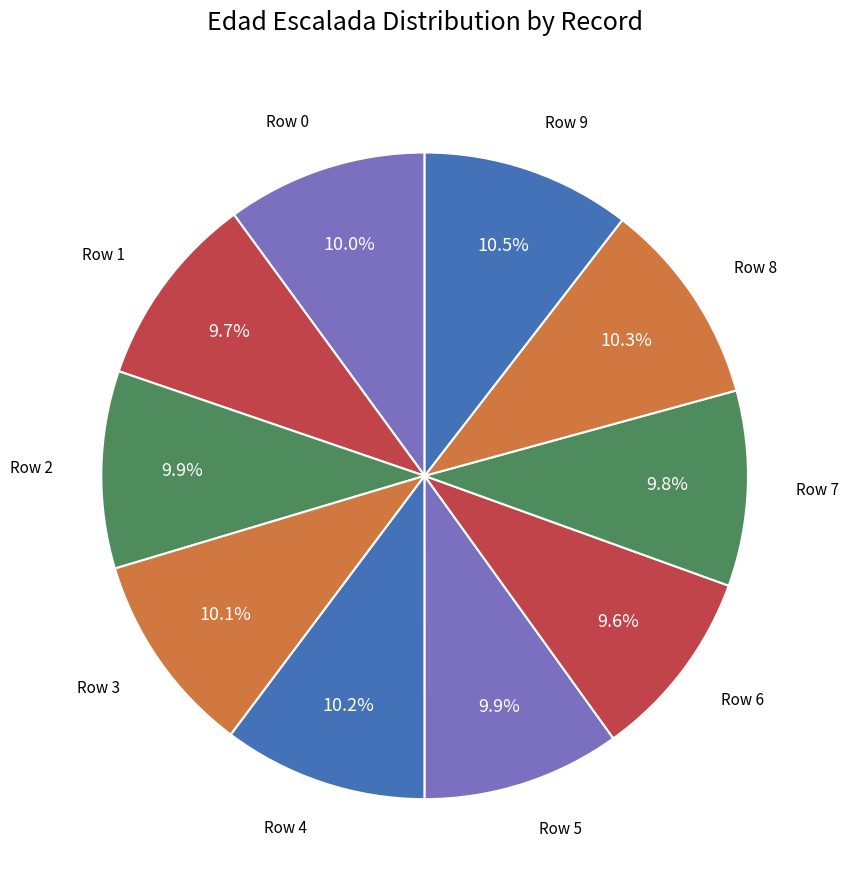

To the nearest percent, what is the average slice percentage?

10%